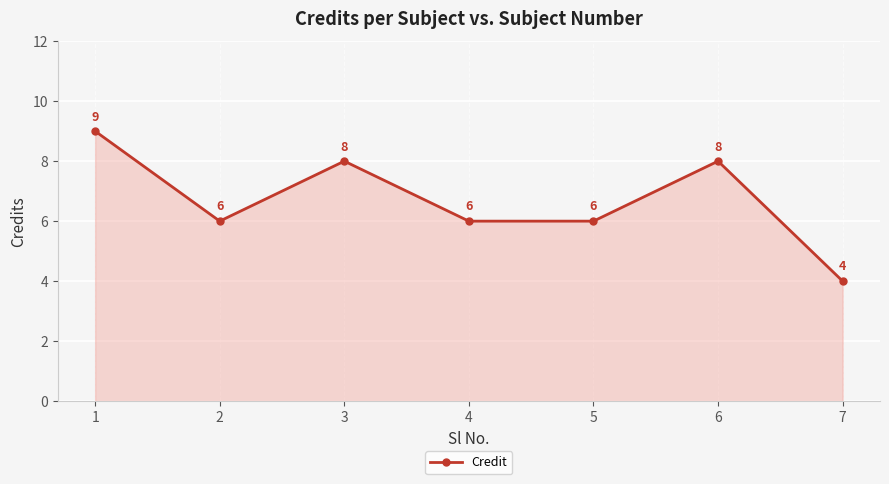

Read the value at 4.

6